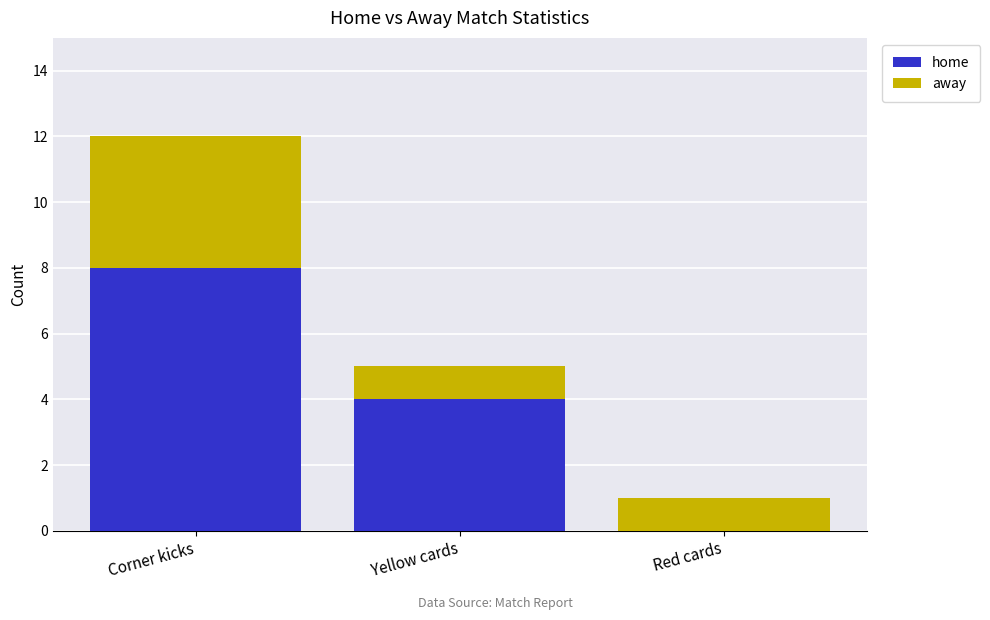

What is the maximum value for home?

8